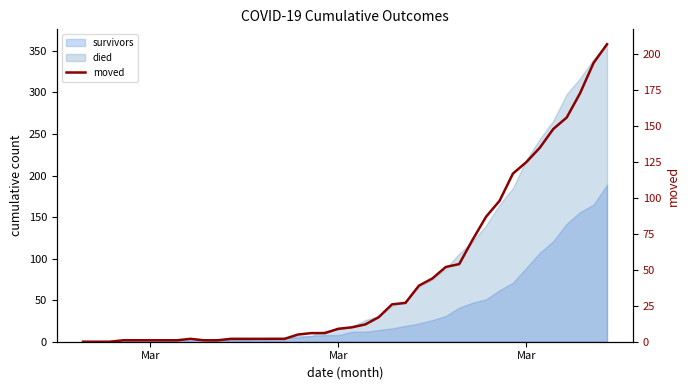

The chart shows a value of -96 at Mar. True or false?

False